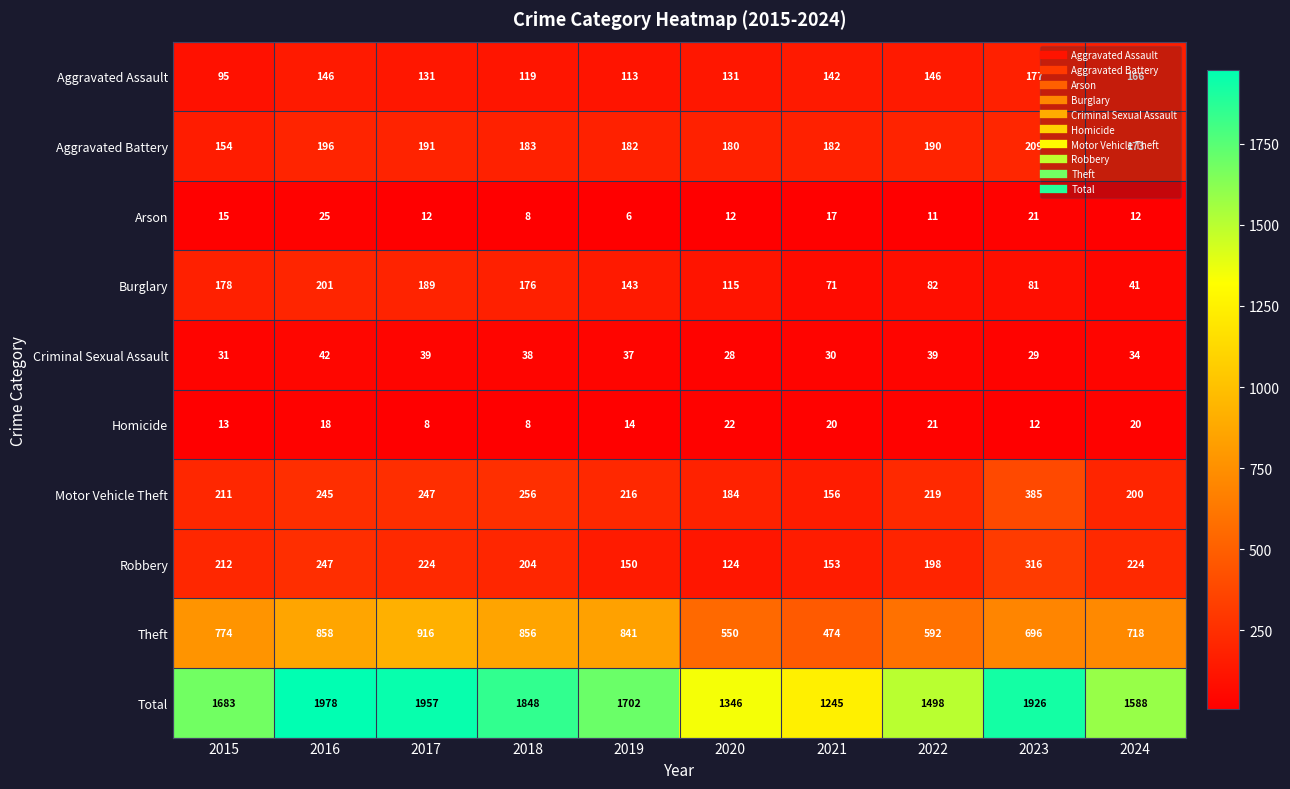

At which category does the chart reach its peak across all series?

2016